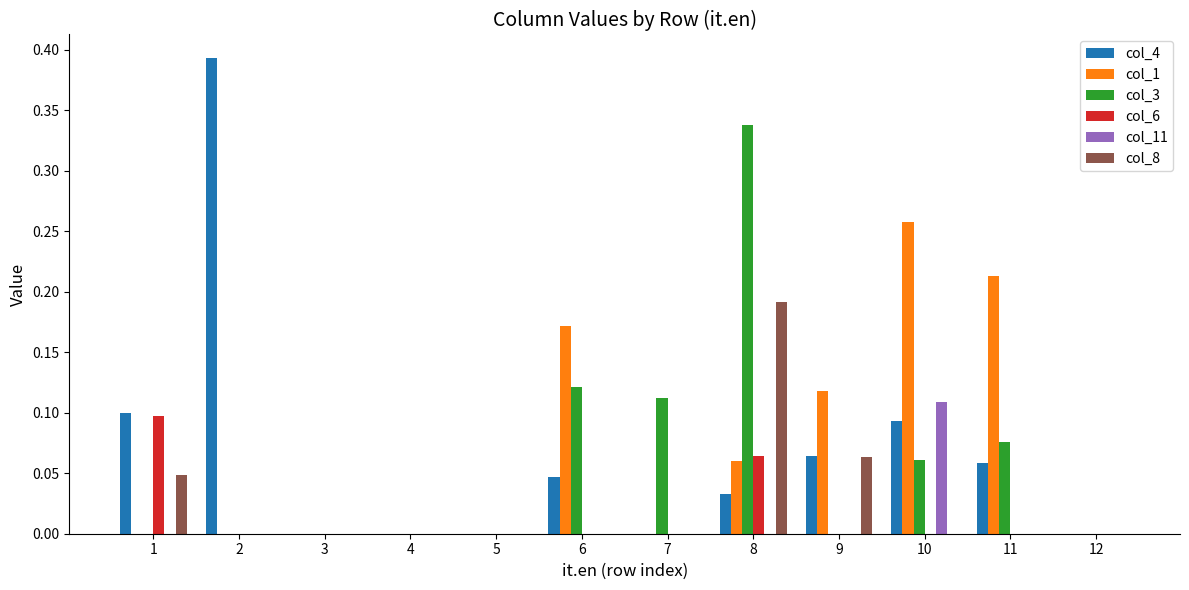

The col_6 series shows 0.0 at 9. True or false?

True